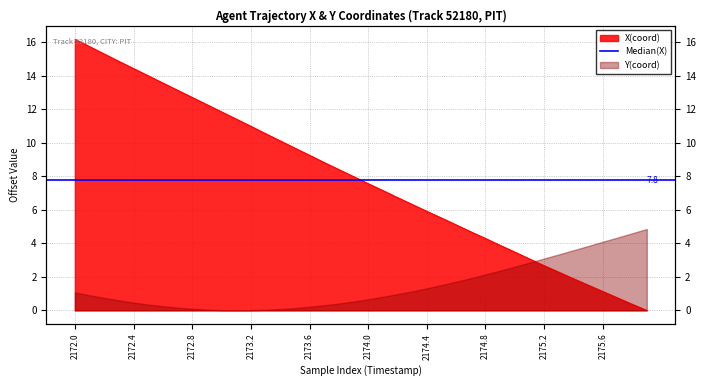

How many positive values are there?

39